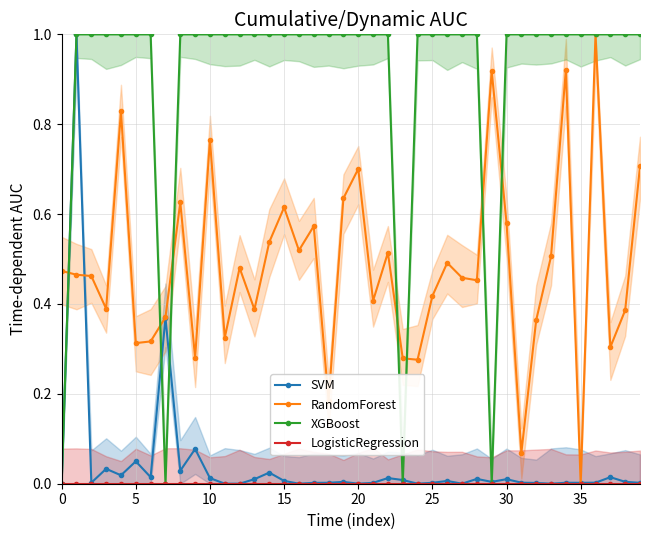

Read the XGBoost value at 17.

1.0